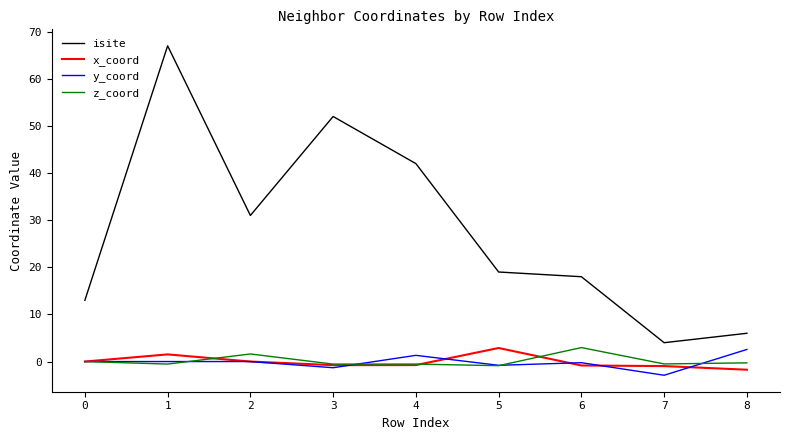

True or false: x_coord has a value of 1.5 at 1.

True